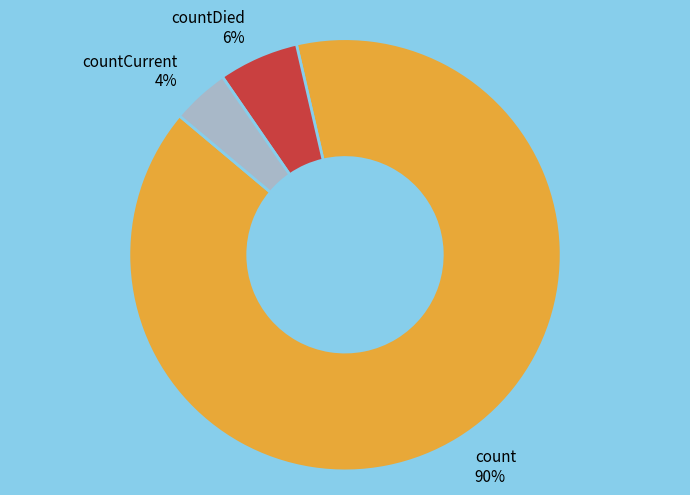

Between countCurrent 4% and countDied 6%, which is larger?

countDied 6%